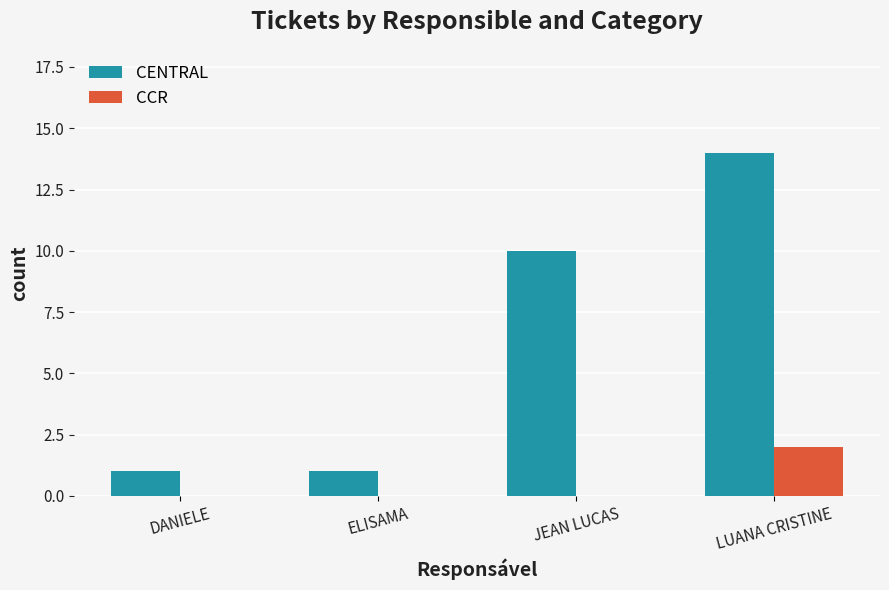

Which series changed the most between DANIELE and LUANA CRISTINE?

CENTRAL